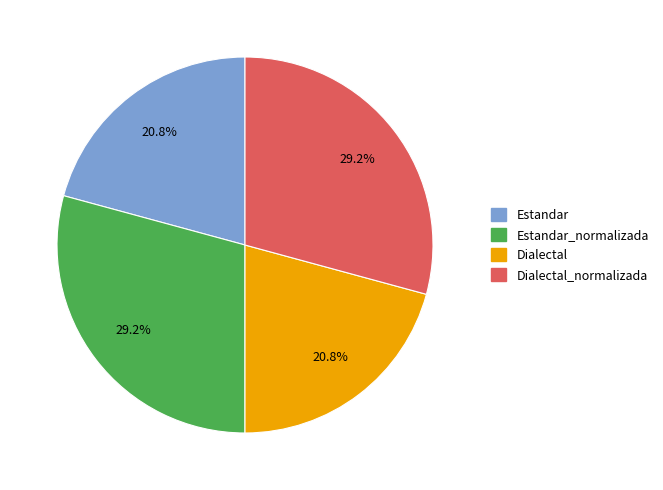

To the nearest percent, what is the difference between the largest and smallest slice percentages?

8%